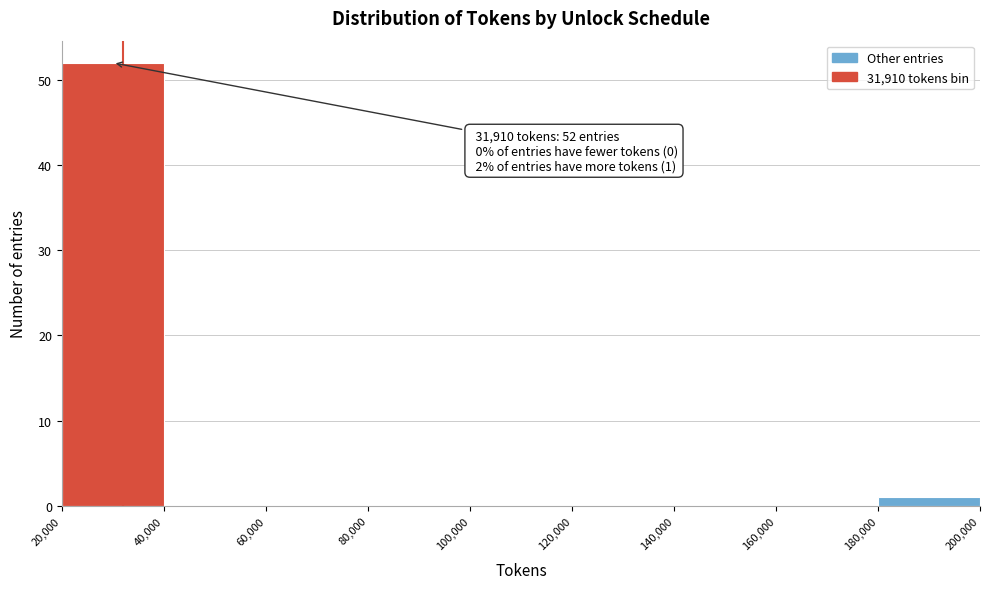

Which range on the x-axis has the tallest bar?

20,000 to 40,000